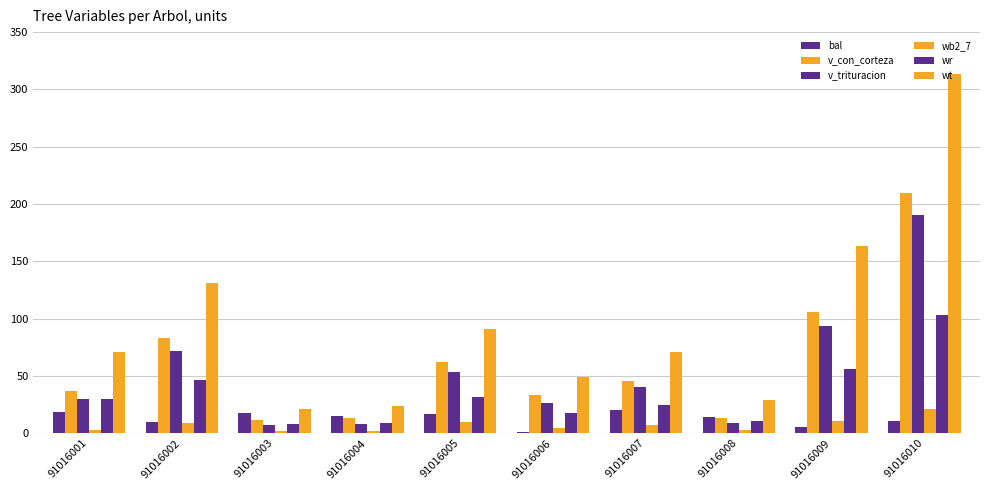

How many values in the wb2_7 series are below 7?

5